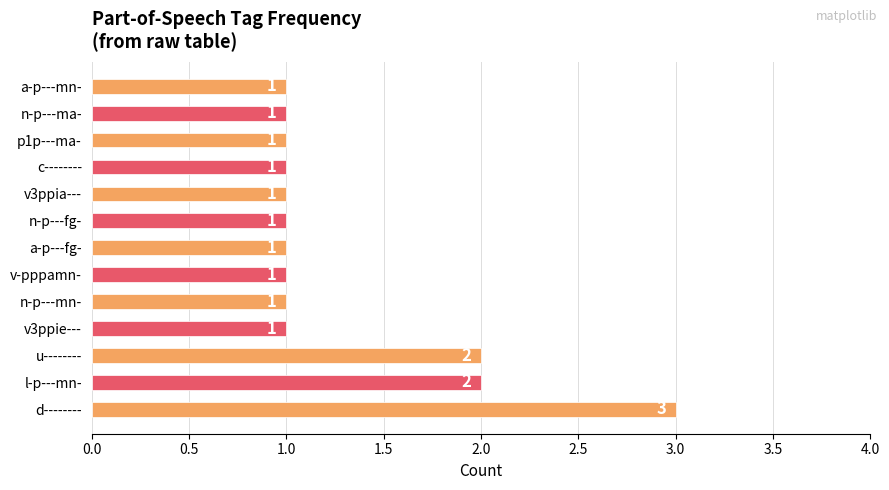

What is the greatest value displayed?

3